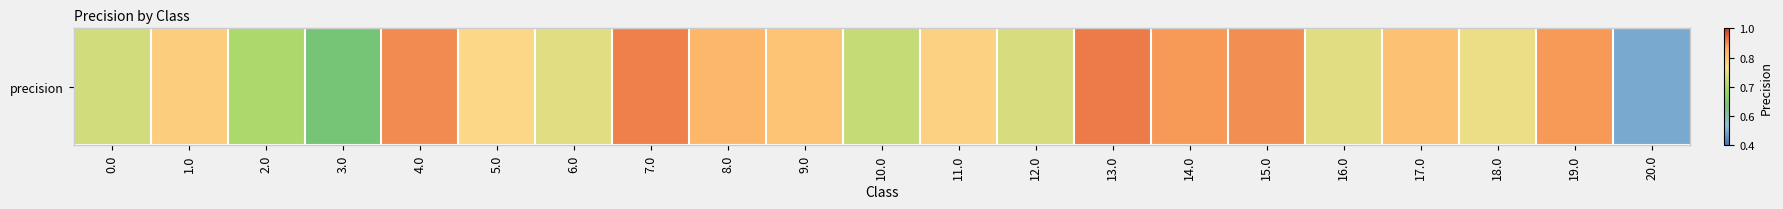

The value at 16.0 is 0.5. True or false?

False